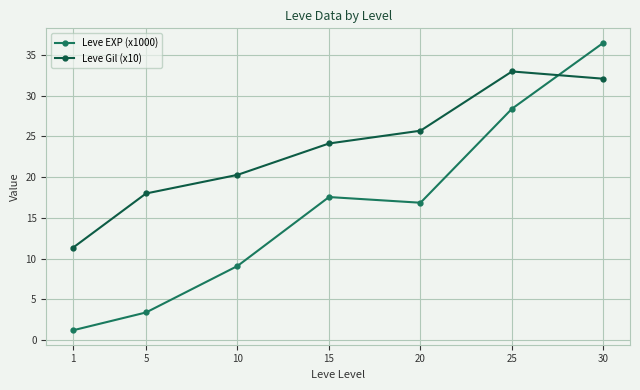

What is the minimum value for Leve Gil (x10)?

11.3